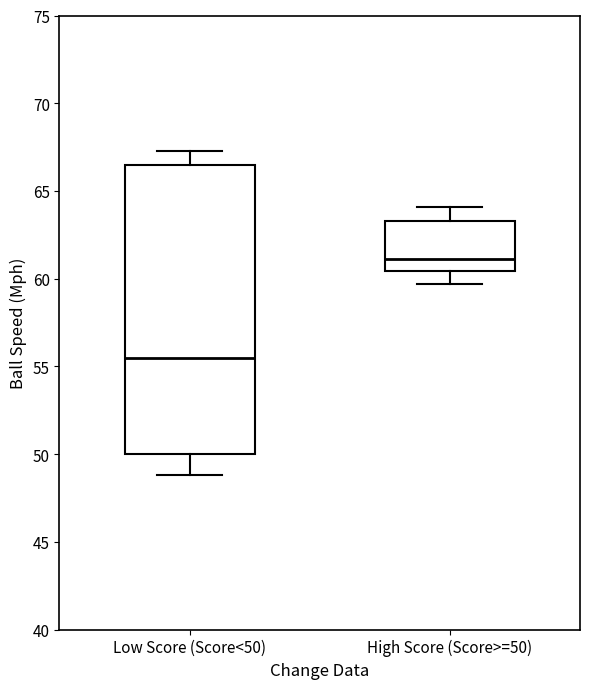

Reading left to right, transcribe this box plot: for each box, give where its median line is, the range the box spans, and where its two whiskers end, as read against the y-axis. The values are not printed on the chart, so give them approximately, as read against the axis.

Low Score (Score<50): median 55.5, box 50.0 to 66.5, whiskers 49.0 to 67.5
High Score (Score>=50): median 61.0, box 60.5 to 63.5, whiskers 59.5 to 64.0